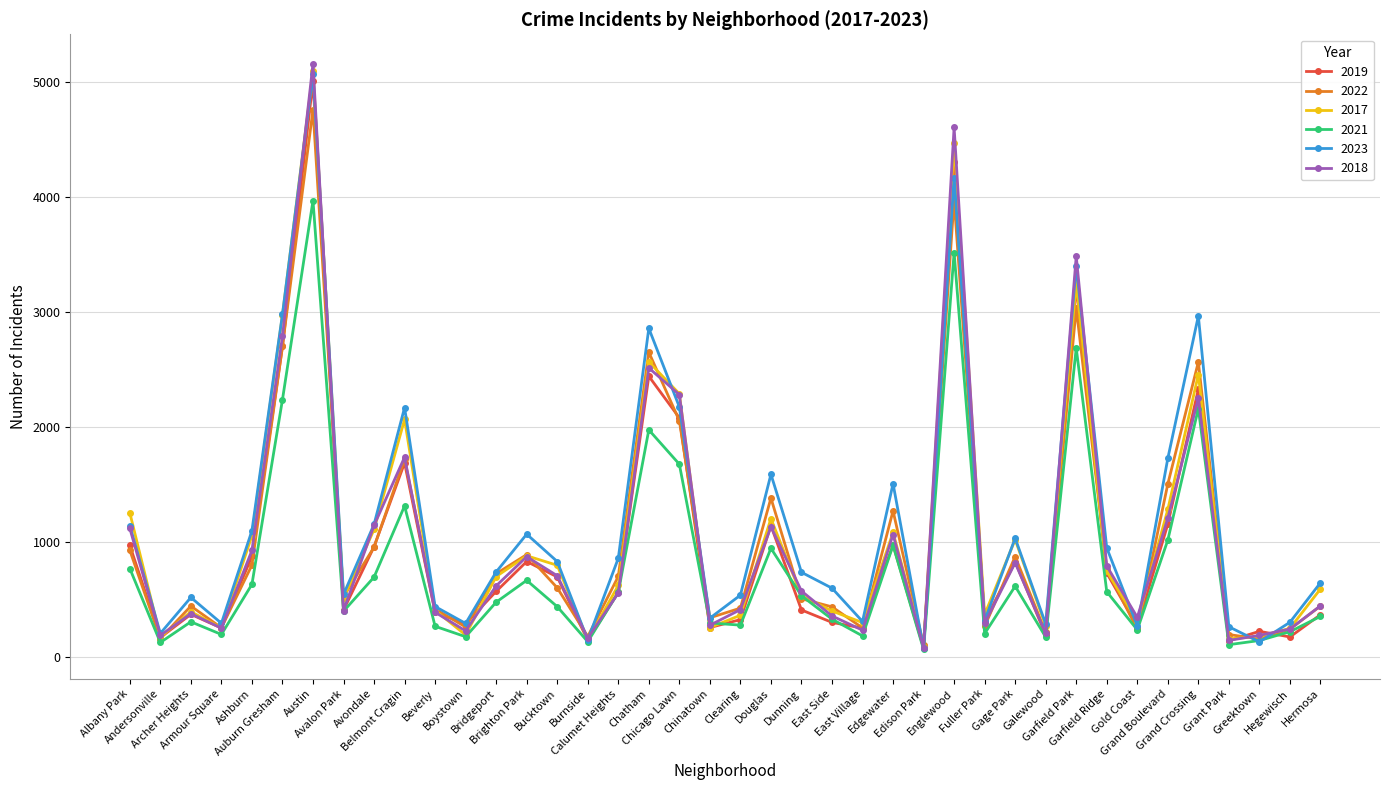

What position from the left is Douglas?

22